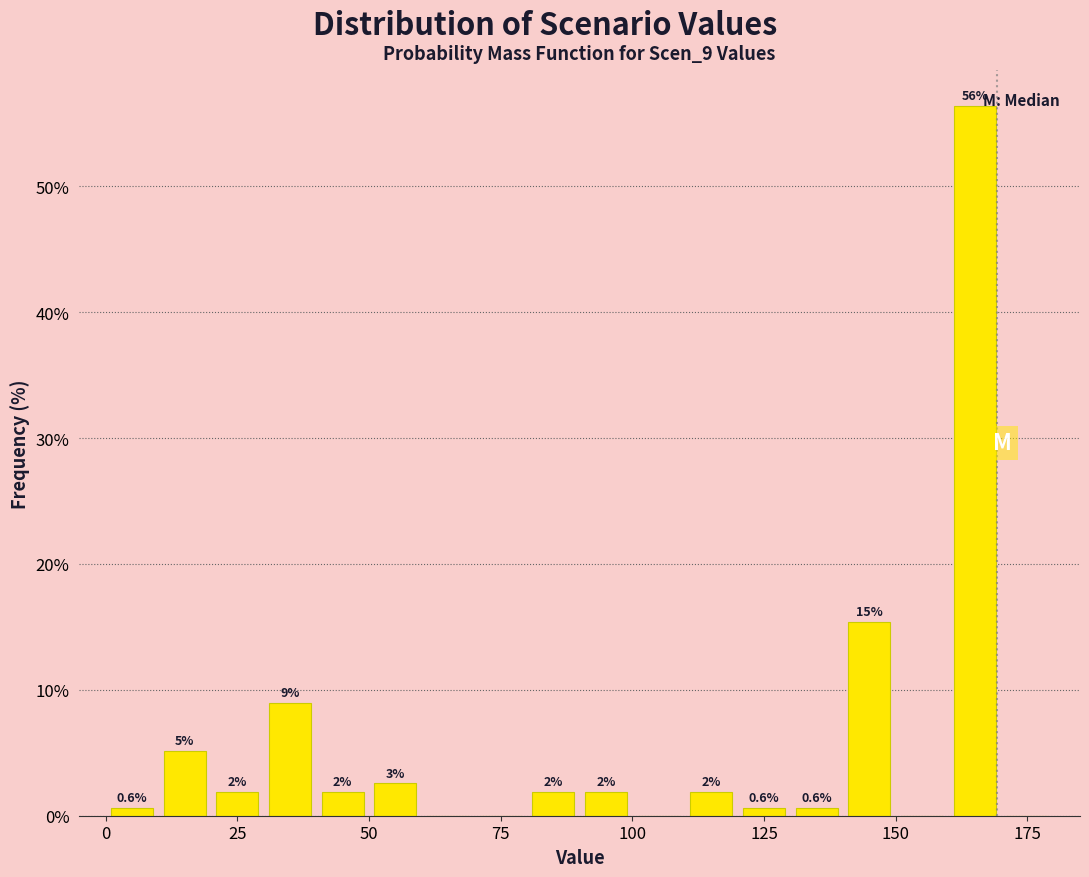

Around what value on the x-axis is the tallest bar? Give the approximate position of its centre, as read against the axis.

165